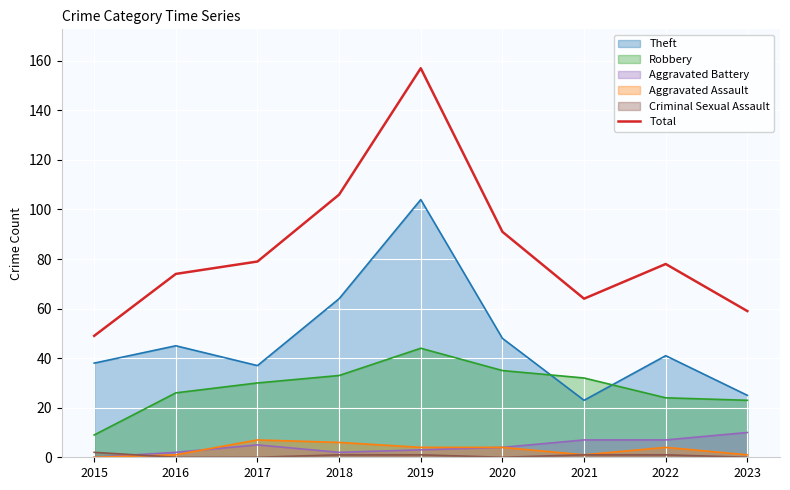

Which has a higher value, 2016 or 2015?

2016